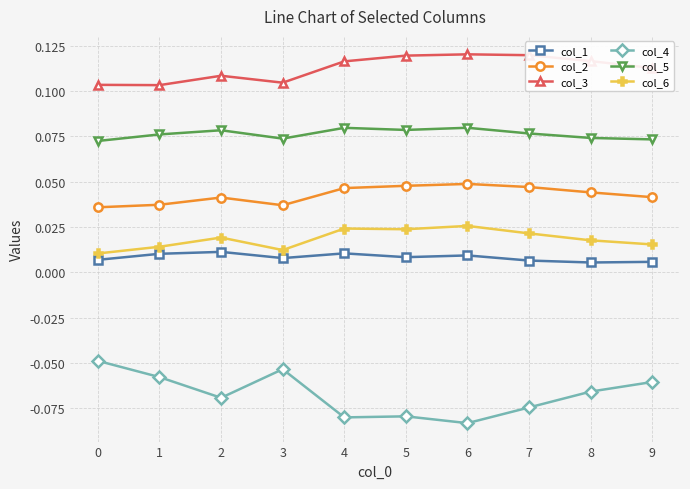

How many lines are shown in the chart?

6